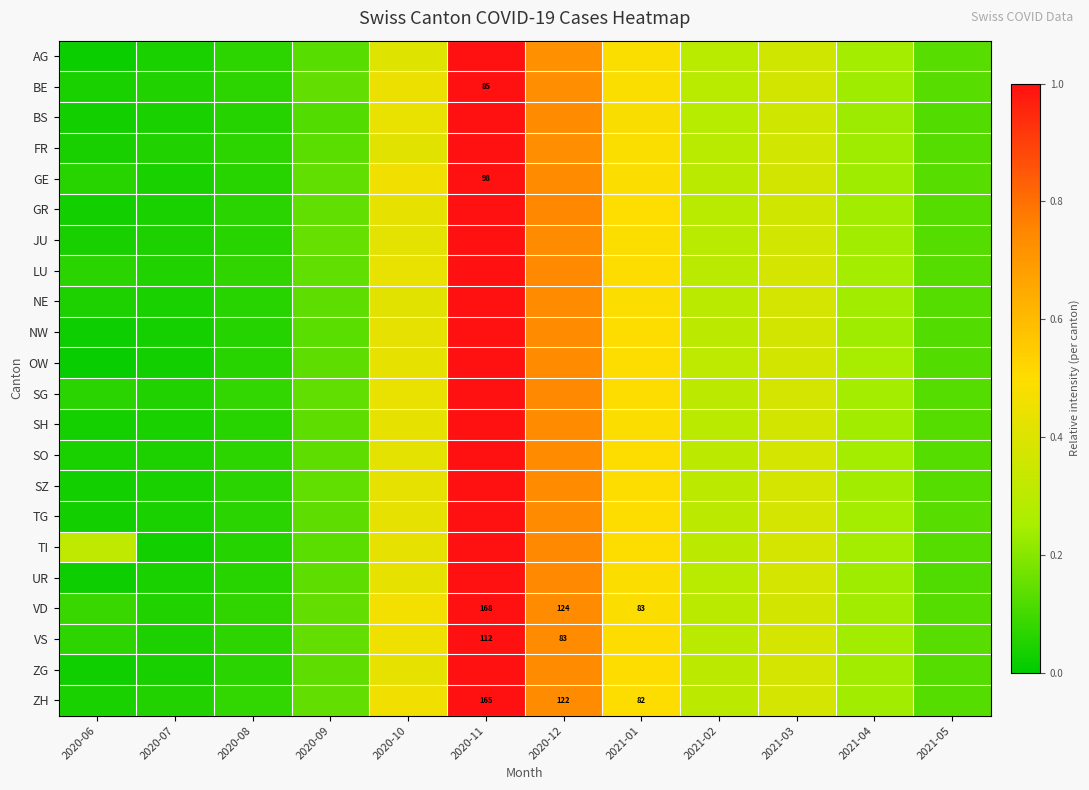

True or false: VS has a value of 0.0 at 2020-07.

True